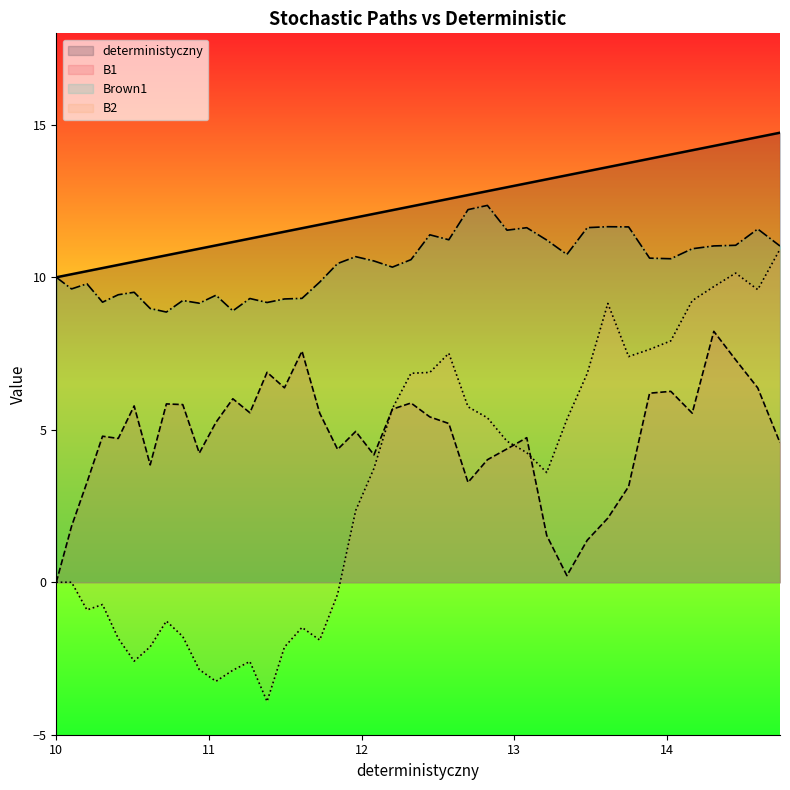

Does the chart display data point markers on the line(s)?

No